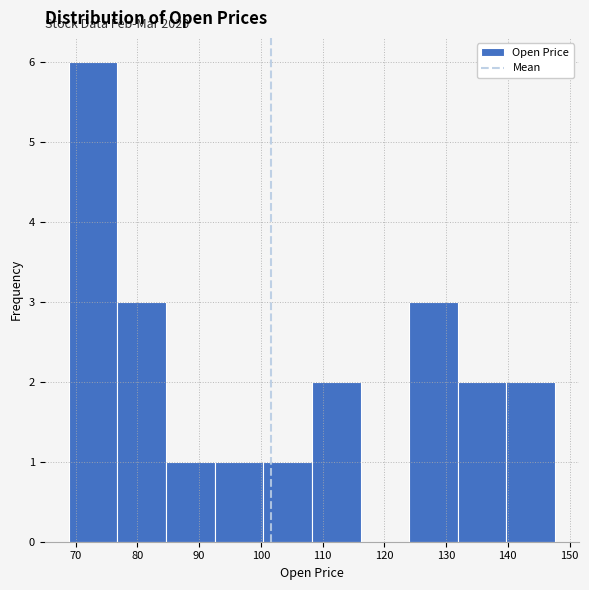

Over which range of the x-axis is the bar tallest?

69 to 77